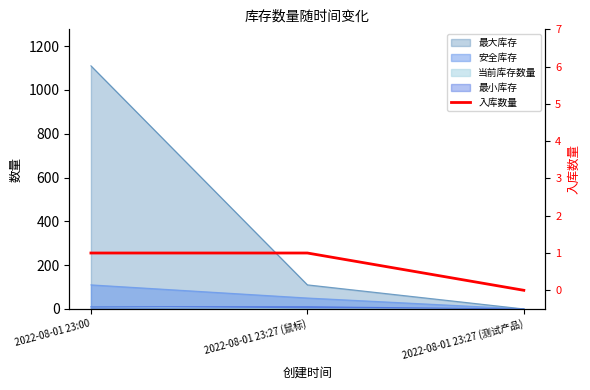

What is the label of the 3rd point from the right?

2022-08-01 23:00